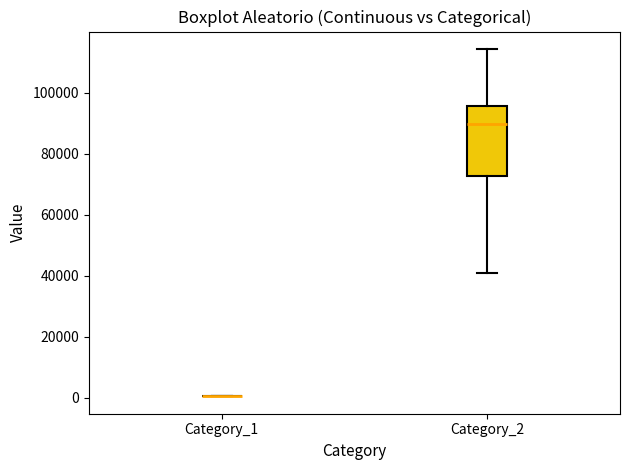

Reading left to right, transcribe this box plot: for each box, give where its median line is, the range the box spans, and where its two whiskers end, as read against the y-axis. The values are not printed on the chart, so give them approximately, as read against the axis.

Category_1: box collapsed to a line at 0, whiskers 0 to 0
Category_2: median 90000, box 72000 to 96000, whiskers 40000 to 114000